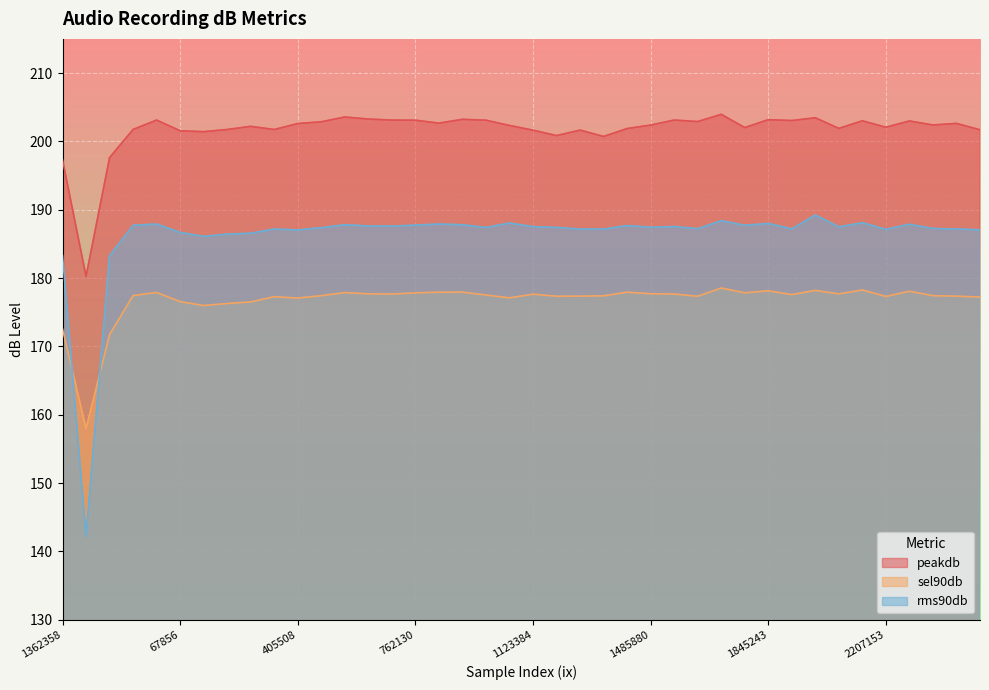

Reading right to left, list all the values displayed in this chart.

peakdb: 2497537=201.7	2424663=202.6	2352238=202.4	2279884=203.0	2207153=202.1	2134890=203.0	2062539=201.9	1990180=203.5	1917998=203.1	1845243=203.2	1772927=202.0	1701127=204.0	1628658=202.9	1557663=203.1	1485880=202.4	1412791=201.9	1340337=200.7	1268077=201.7	1195959=200.8	1123384=201.6	1051159=202.3	977994=203.1	906125=203.2	834100=202.7	762130=203.1	689882=203.1	618876=203.3	547032=203.6	476453=202.9	405508=202.6	336114=201.7	266307=202.2	198773=201.7	133548=201.4	67856=201.6	1687=203.1	3299261=201.8	3226933=197.6	1412299=180.3	1362358=197.3
sel90db: 2497537=177.2	2424663=177.3	2352238=177.4	2279884=178.1	2207153=177.3	2134890=178.3	2062539=177.7	1990180=178.2	1917998=177.6	1845243=178.1	1772927=177.8	1701127=178.5	1628658=177.3	1557663=177.7	1485880=177.7	1412791=177.9	1340337=177.4	1268077=177.3	1195959=177.3	1123384=177.6	1051159=177.1	977994=177.5	906125=177.9	834100=177.9	762130=177.8	689882=177.7	618876=177.7	547032=177.9	476453=177.4	405508=177.1	336114=177.3	266307=176.5	198773=176.3	133548=176.0	67856=176.6	1687=177.9	3299261=177.4	3226933=171.7	1412299=158.0	1362358=172.6
rms90db: 2497537=187.1	2424663=187.2	2352238=187.2	2279884=187.9	2207153=187.1	2134890=188.1	2062539=187.5	1990180=189.2	1917998=187.2	1845243=188.0	1772927=187.7	1701127=188.4	1628658=187.2	1557663=187.5	1485880=187.4	1412791=187.7	1340337=187.2	1268077=187.2	1195959=187.4	1123384=187.5	1051159=188.1	977994=187.4	906125=187.8	834100=187.9	762130=187.7	689882=187.6	618876=187.6	547032=187.8	476453=187.4	405508=187.0	336114=187.2	266307=186.6	198773=186.4	133548=186.1	67856=186.7	1687=187.9	3299261=187.7	3226933=183.3	1412299=142.2	1362358=183.3